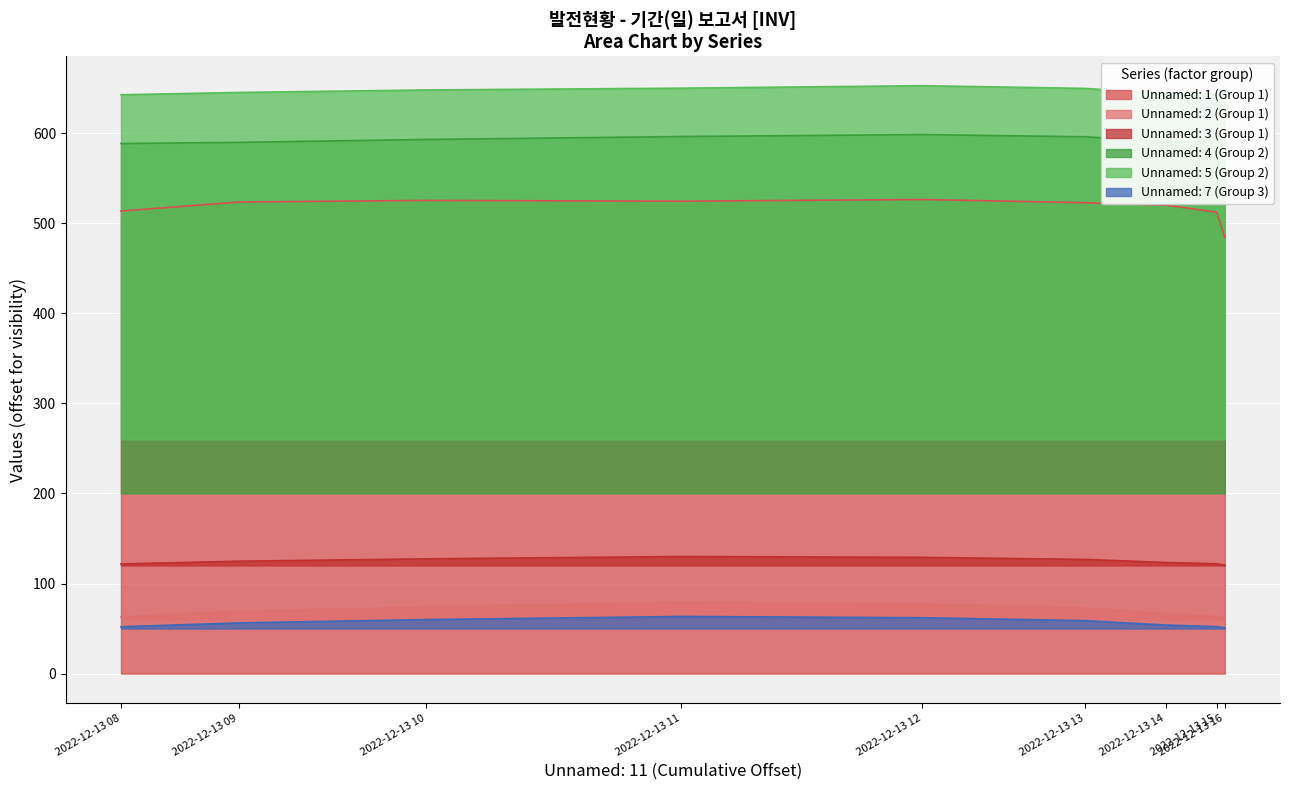

What is the spread (max minus min) of values at 2022-12-13 11?

586.4